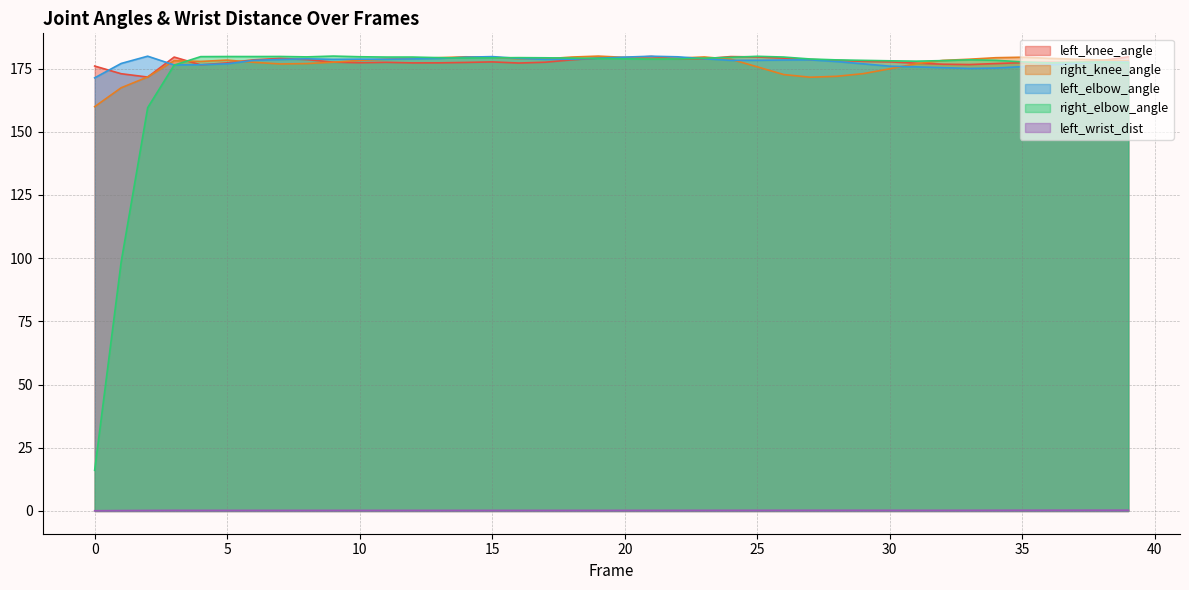

What is the average value of the left_elbow_angle series?

177.7